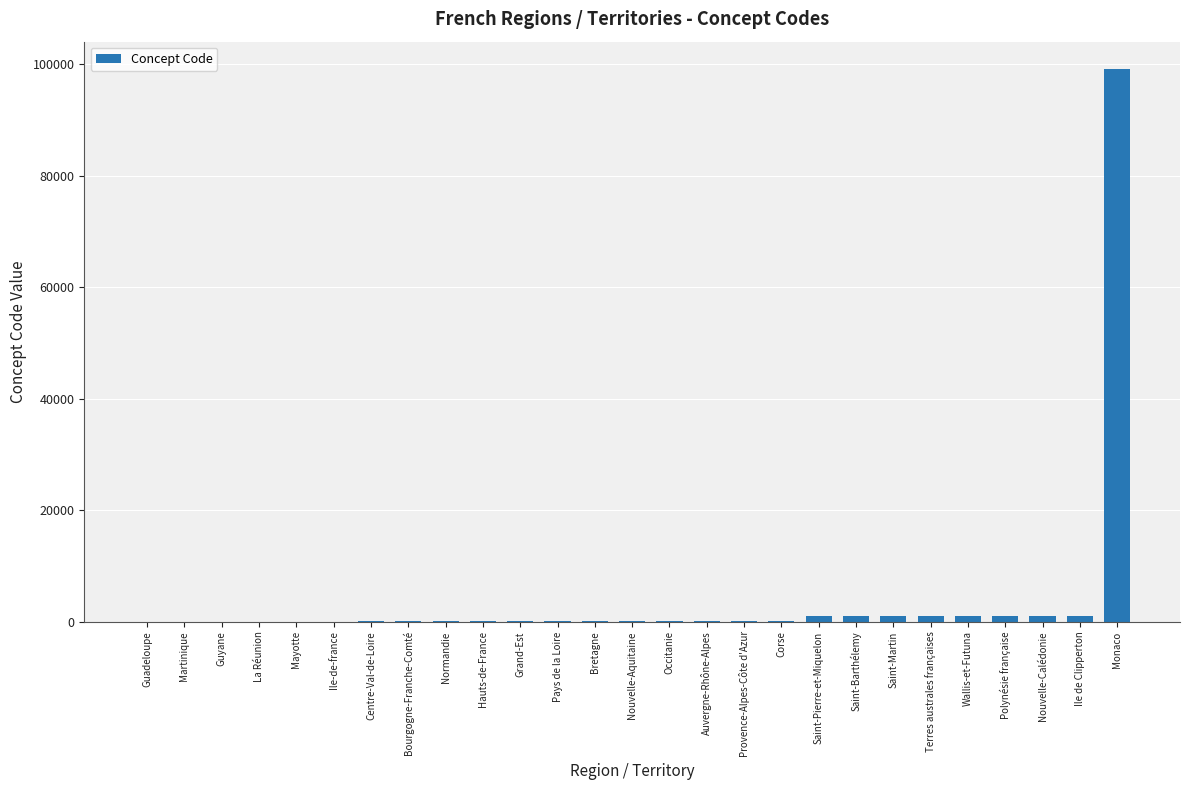

What is the sum of all values?

107711